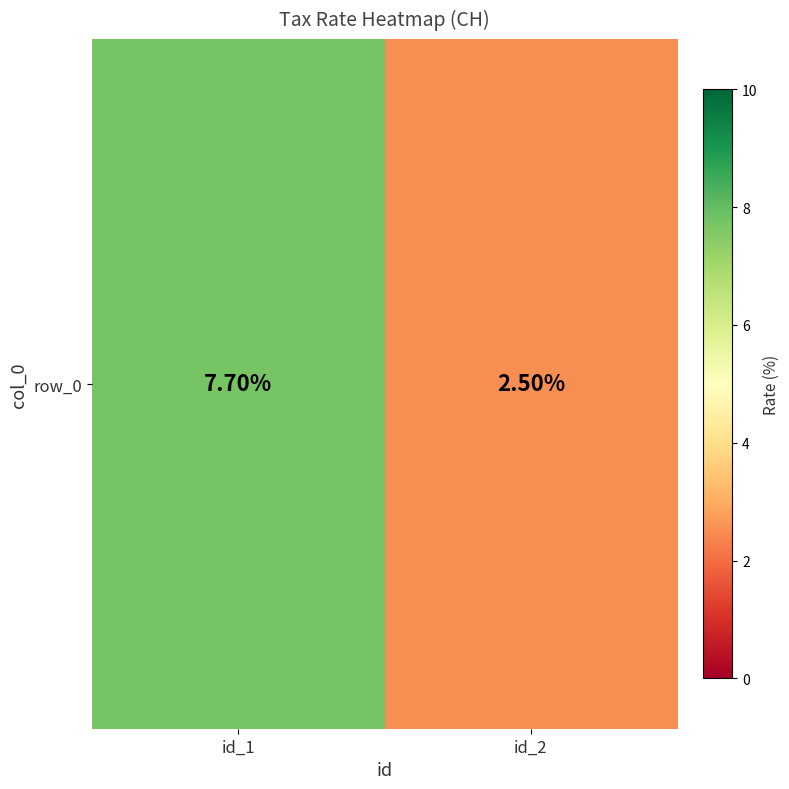

What is the difference between the values at id_2 and id_1?

5.2